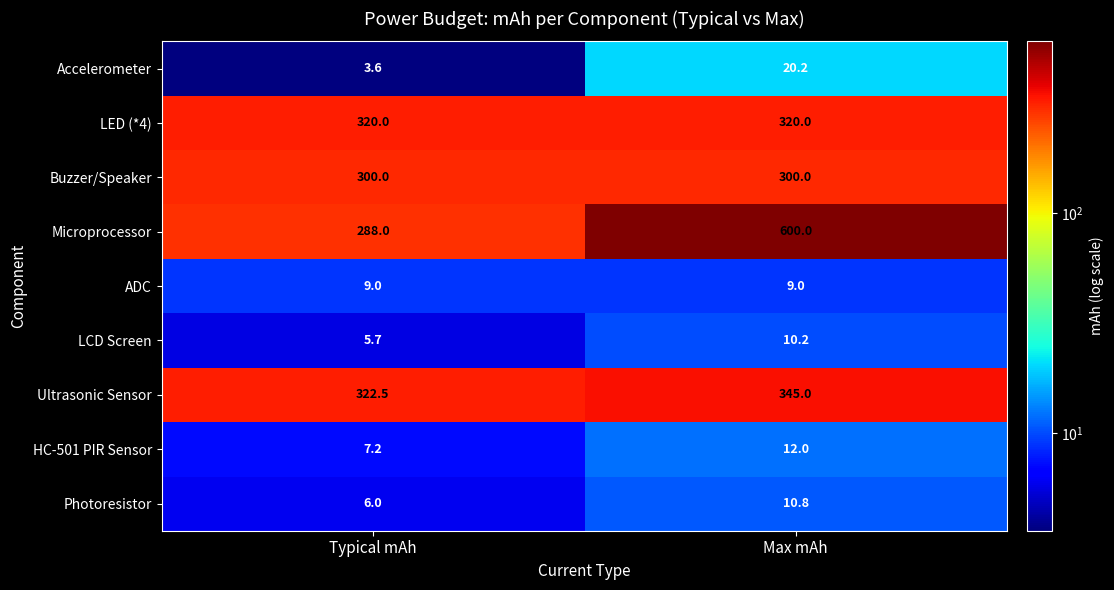

Which category has the lowest value across all series?

Typical mAh